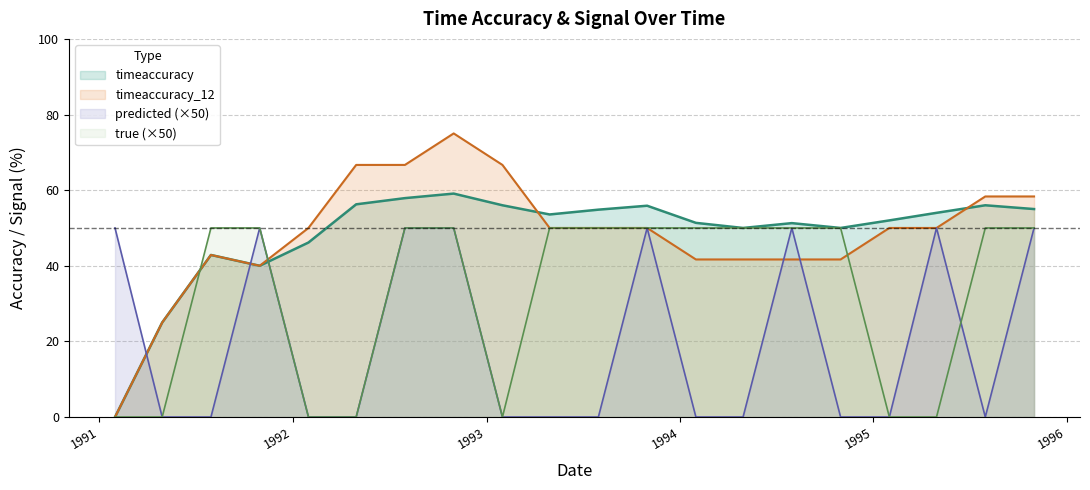

What are all the series names shown in the legend?

timeaccuracy, timeaccuracy_12, predicted (×50), true (×50)